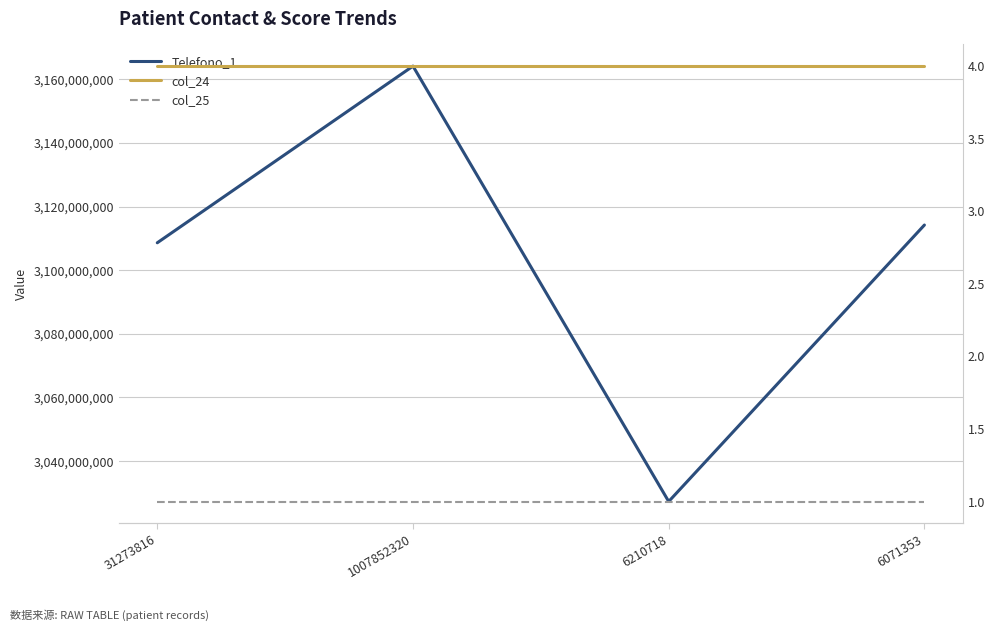

What is the maximum value shown in the chart?

3164127387